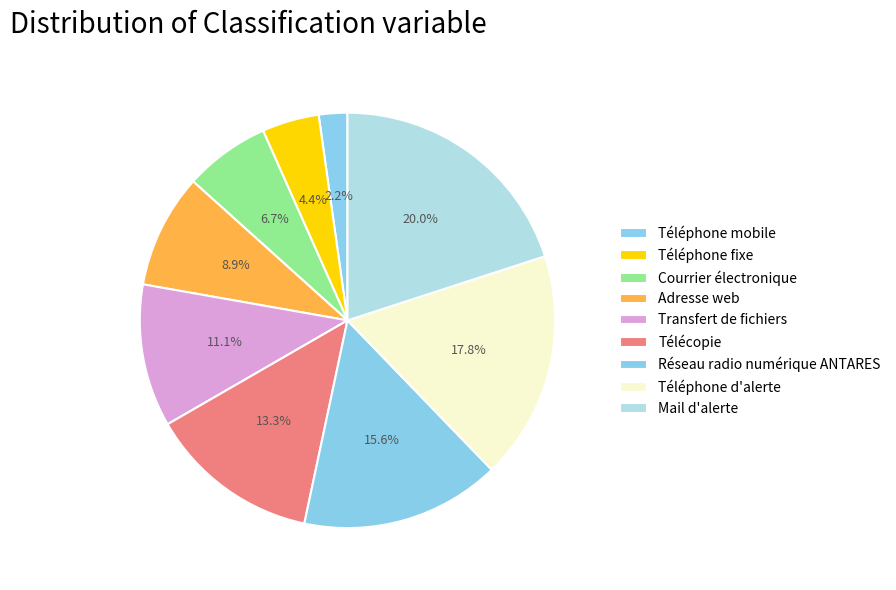

Which slice is the largest?

Mail d'alerte